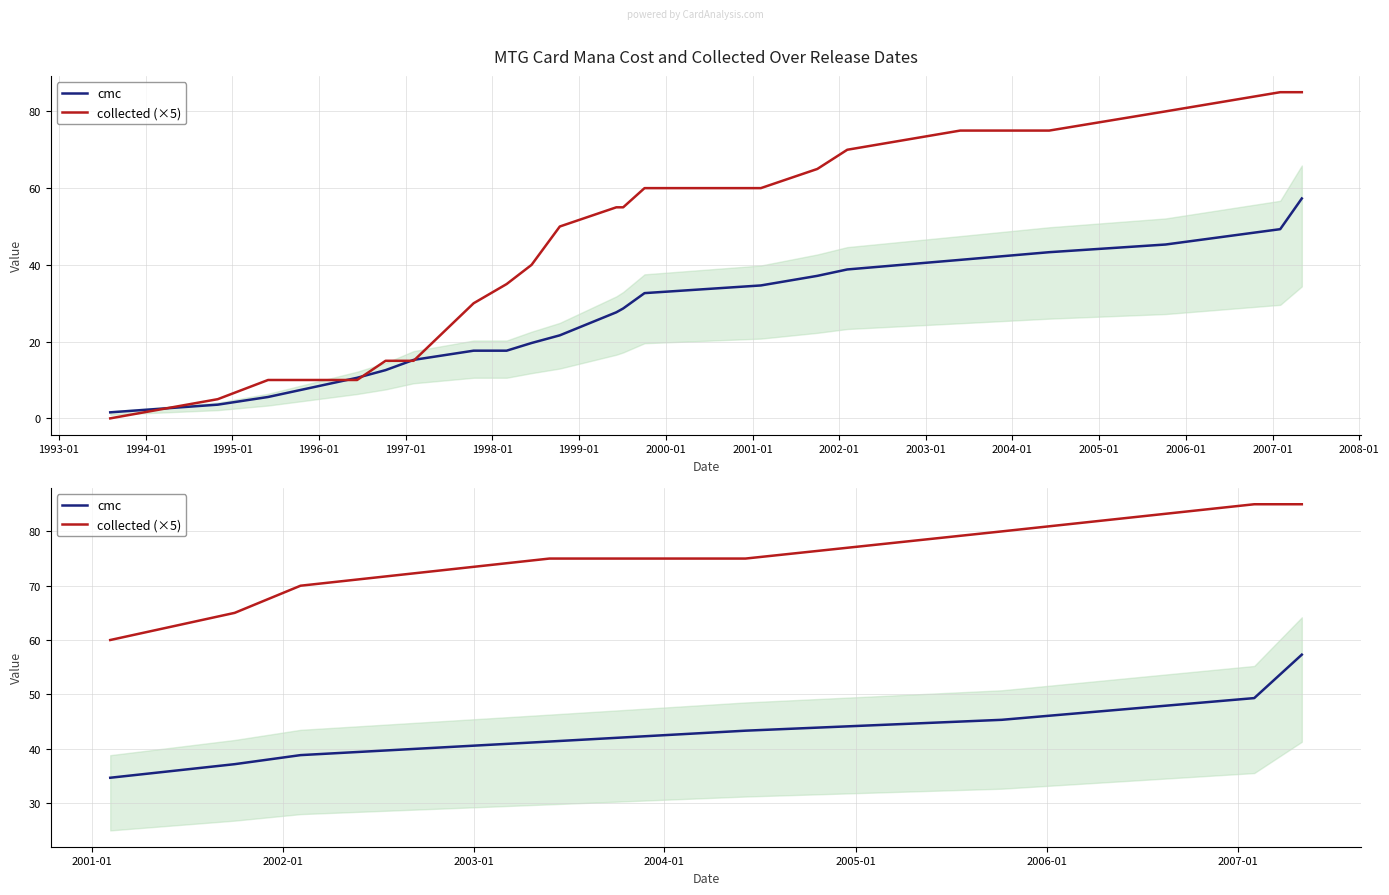

Which series changed the most between 1993-01 and 1994-01?

collected (×5)